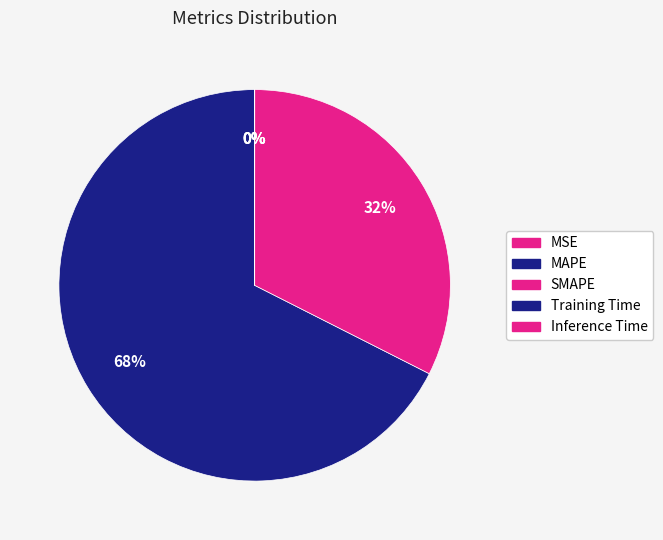

Do Inference Time and Training Time together represent more than half of the pie?

No